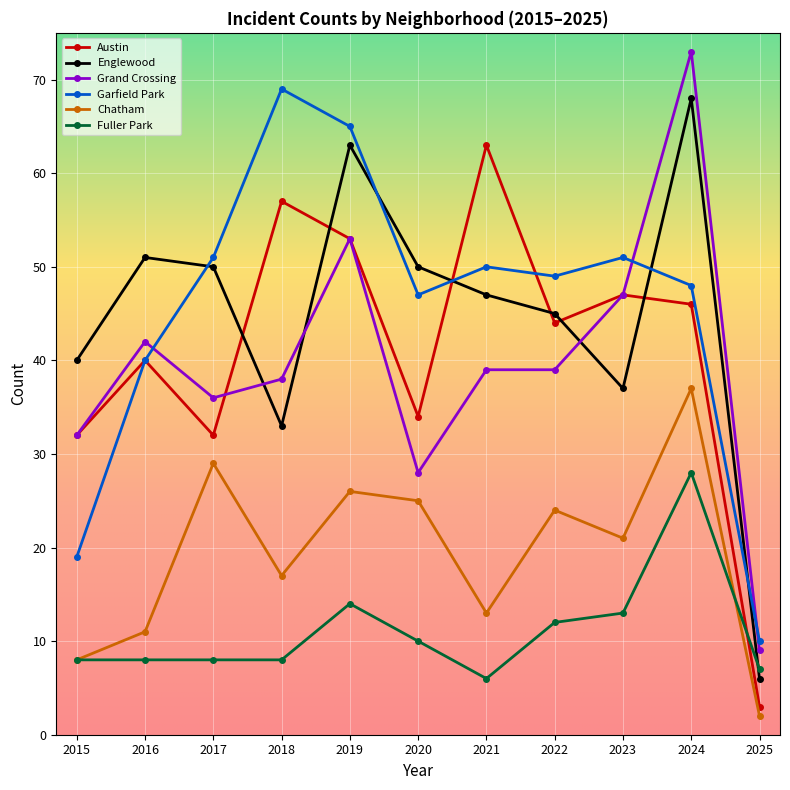

True or false: Chatham and Garfield Park cross at least once.

False